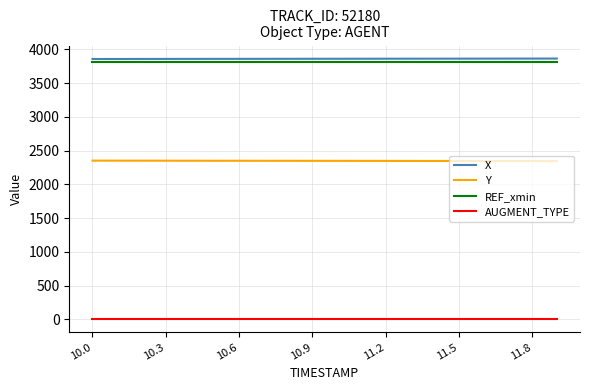

What is the lowest value of the AUGMENT_TYPE series?

1.0